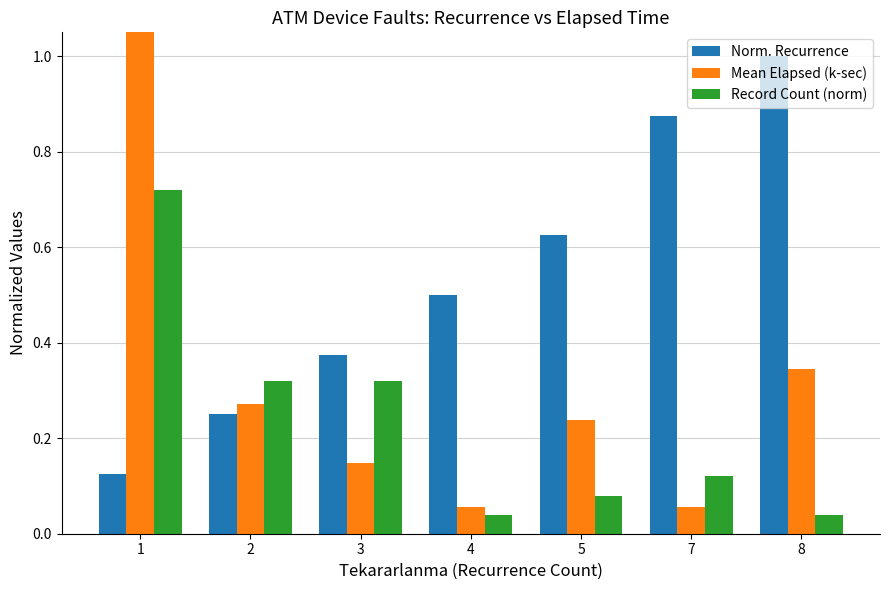

Between 1 and 5, which series saw the biggest shift?

Mean Elapsed (k-sec)